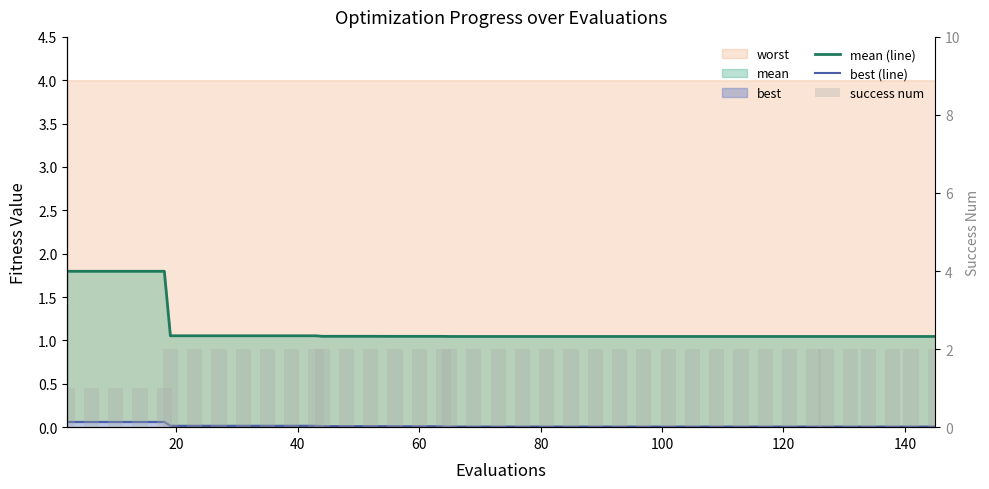

Reading right to left, list all the values displayed in this chart.

mean (line): 1.0	1.0	1.0	1.0	1.0	1.0	1.0	1.0	1.0	1.0	1.0	1.0	1.0	1.0	1.0	1.0	1.0	1.0	1.0	1.0	1.0	1.0	1.0	1.0	1.0	1.0	1.0	1.0	1.1	1.1	1.1	1.1	1.1	1.1	1.1	1.8	1.8	1.8	1.8	1.8
best (line): 0.0	0.0	0.0	0.0	0.0	0.0	0.0	0.0	0.0	0.0	0.0	0.0	0.0	0.0	0.0	0.0	0.0	0.0	0.0	0.0	0.0	0.0	0.0	0.0	0.0	0.0	0.0	0.0	0.0	0.0	0.0	0.0	0.0	0.0	0.0	0.1	0.1	0.1	0.1	0.1
success num: 2.0	2.0	2.0	2.0	2.0	2.0	2.0	2.0	2.0	2.0	2.0	2.0	2.0	2.0	2.0	2.0	2.0	2.0	2.0	2.0	2.0	2.0	2.0	2.0	2.0	2.0	2.0	2.0	2.0	2.0	2.0	2.0	2.0	2.0	2.0	1.0	1.0	1.0	1.0	1.0